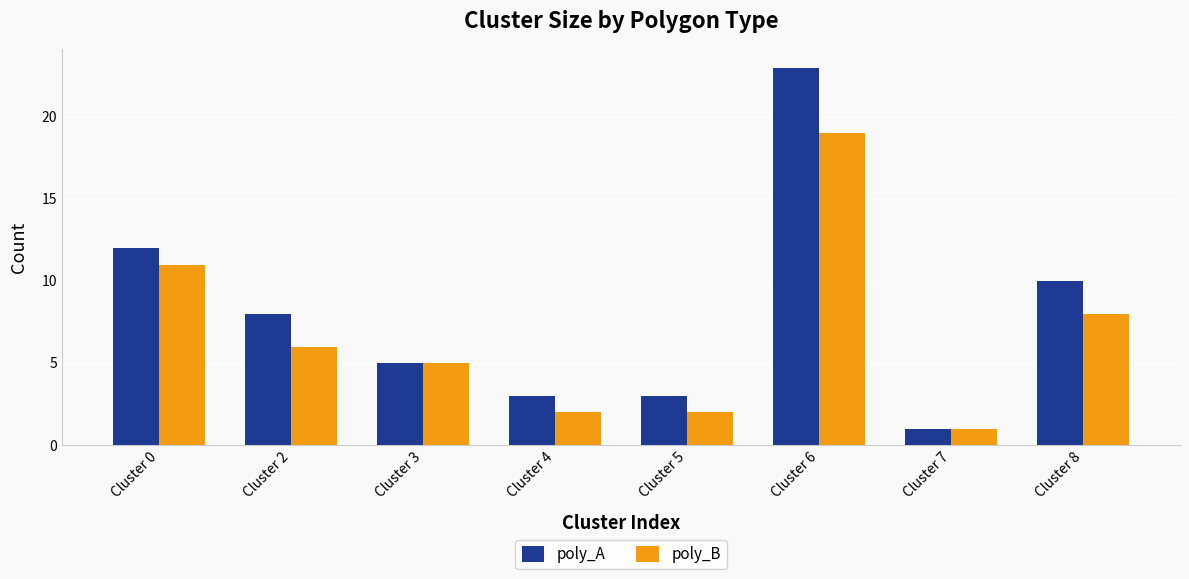

Rank the series by their average value, from highest to lowest.

poly_A, poly_B